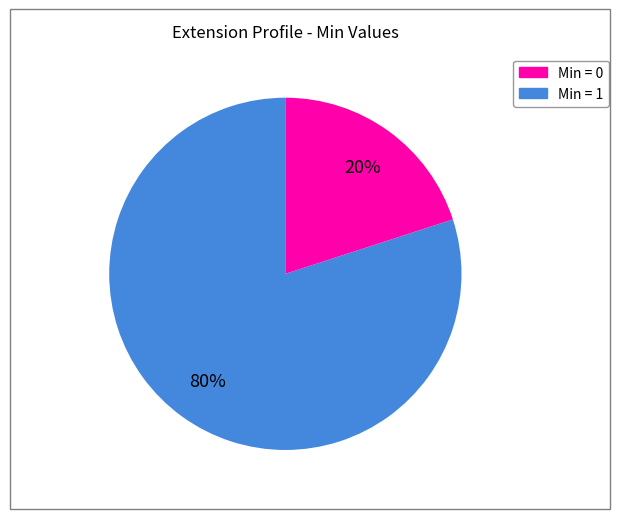

Is there any slice that represents more than half of the pie?

Yes